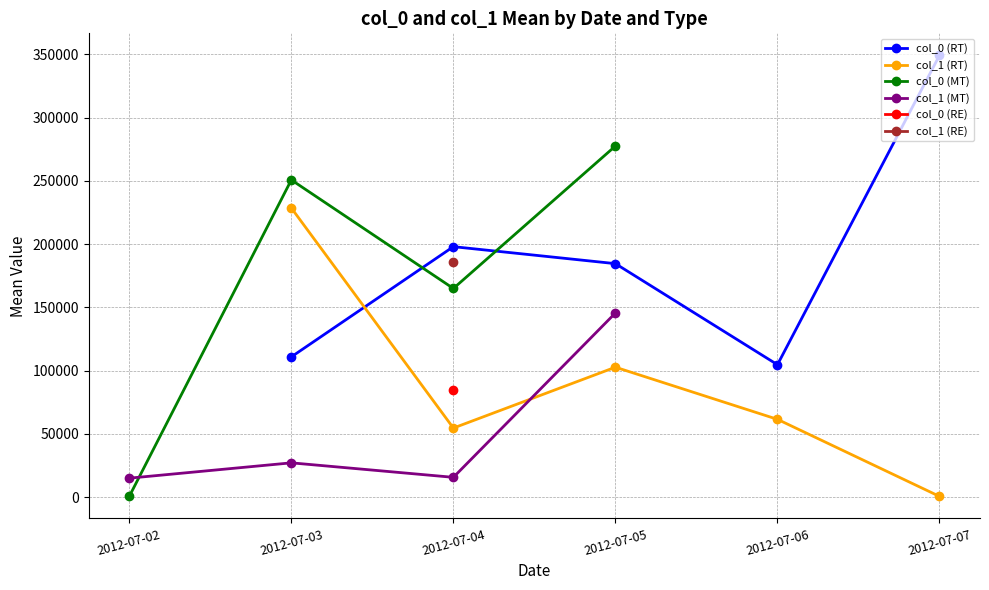

What is the value of the col_0 (RT) point at the 1st from the left?

110830.0